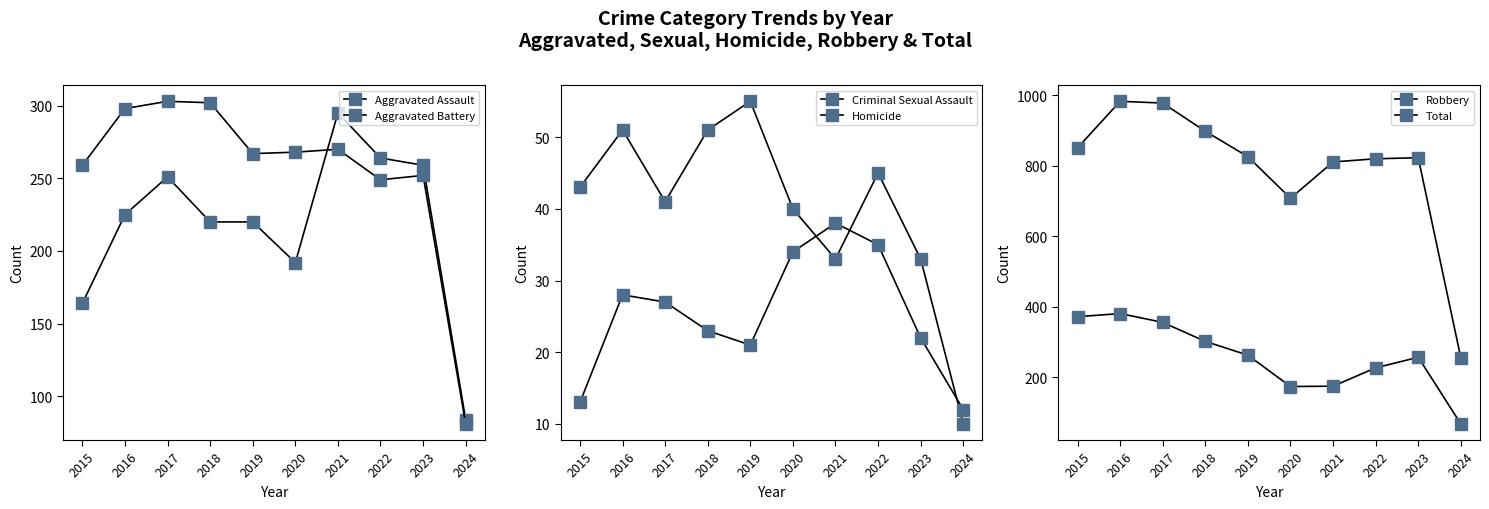

The Robbery series shows 356 at 2017. True or false?

True